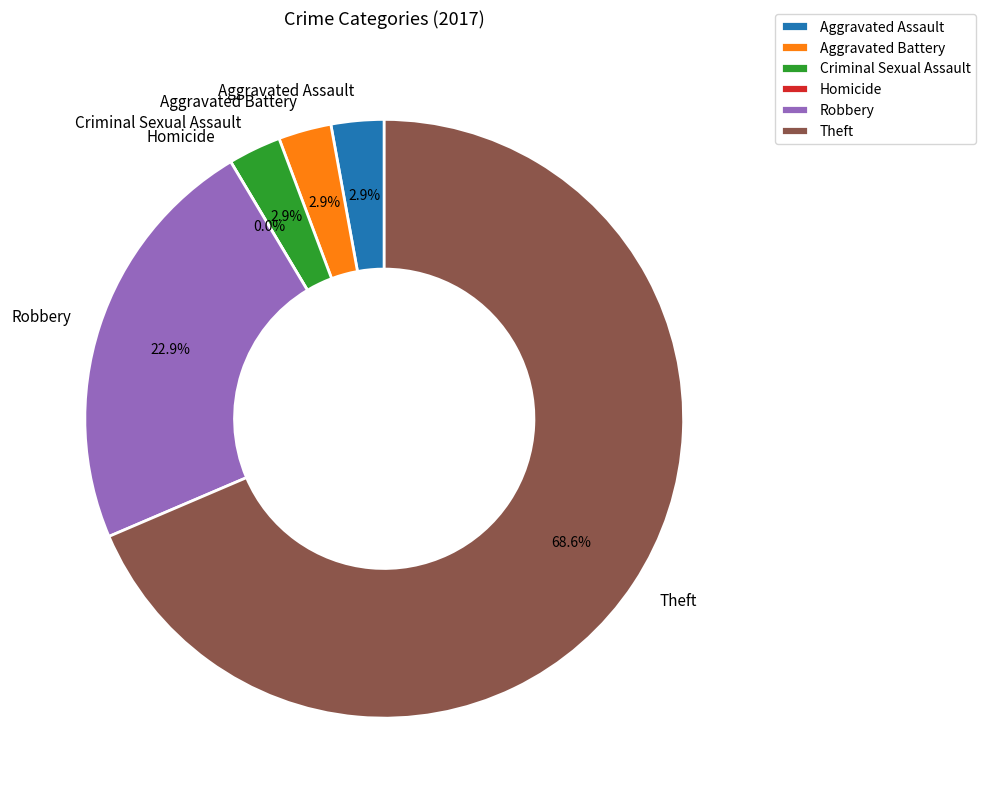

Does Theft account for over 50% of the chart?

Yes